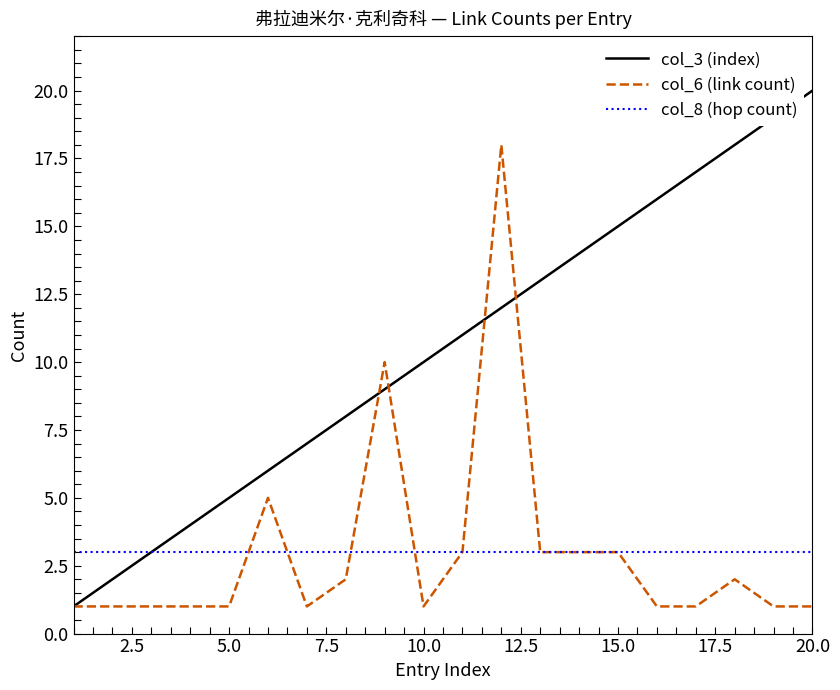

Reading left to right, transcribe all the data shown in this chart.

col_3 (index): 1	2	3	4	5	6	7	8	9	10	11	12	13	14	15	16	17	18	19	20
col_6 (link count): 1	1	1	1	1	5	1	2	10	1	3	18	3	3	3	1	1	2	1	1
col_8 (hop count): 3	3	3	3	3	3	3	3	3	3	3	3	3	3	3	3	3	3	3	3